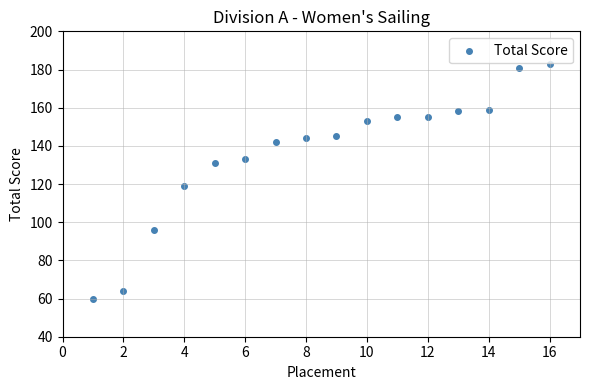

What is the range of X values (max minus min)?

15